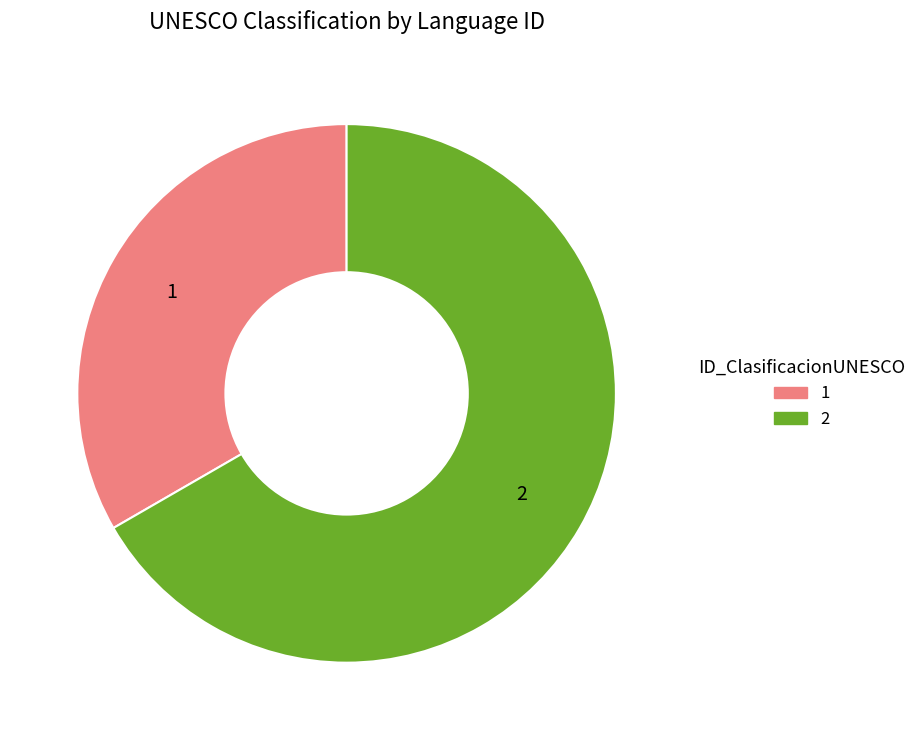

Is it true that 1 is 40% of the pie?

False